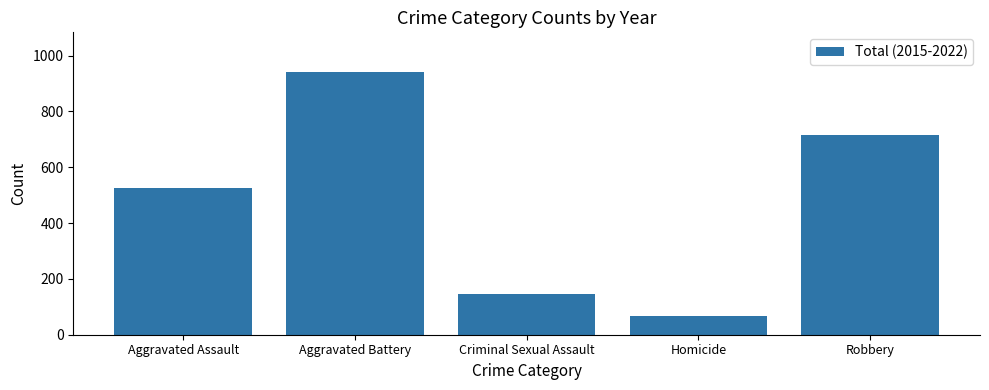

Is it true that the value at Aggravated Assault is 525?

True